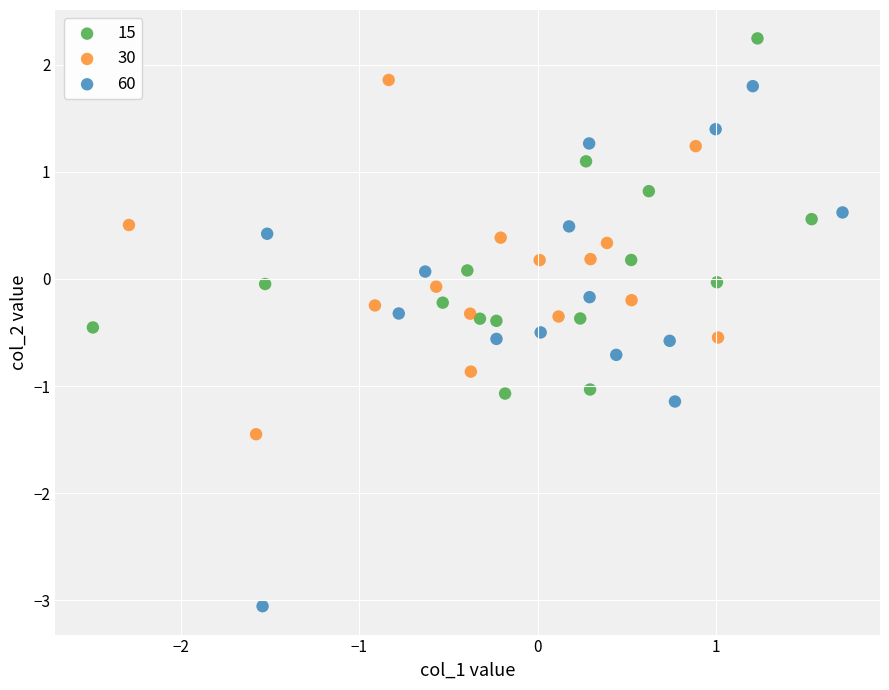

Which series has the largest Y range (max minus min)?

60